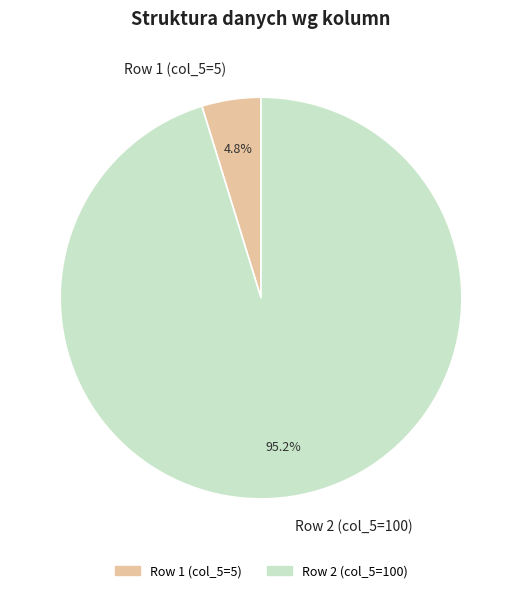

Between Row 2 (col_5=100) and Row 1 (col_5=5), which is larger?

Row 2 (col_5=100)